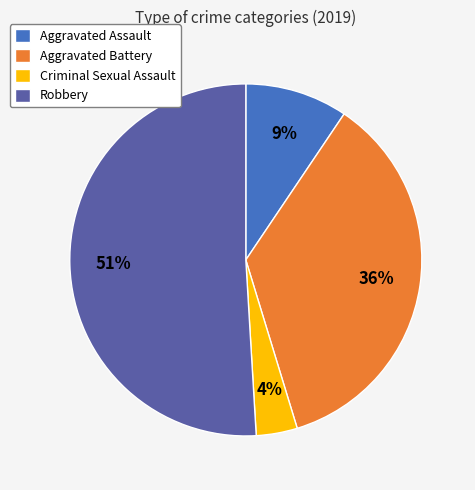

The Robbery slice represents 51% of the pie. True or false?

True